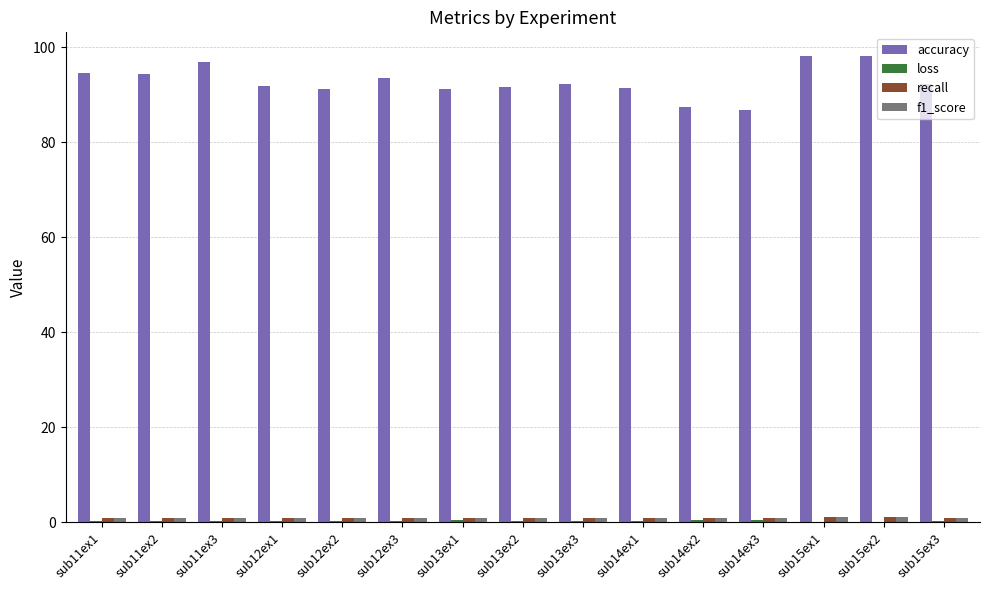

True or false: accuracy has a value of 92.3 at sub13ex3.

True